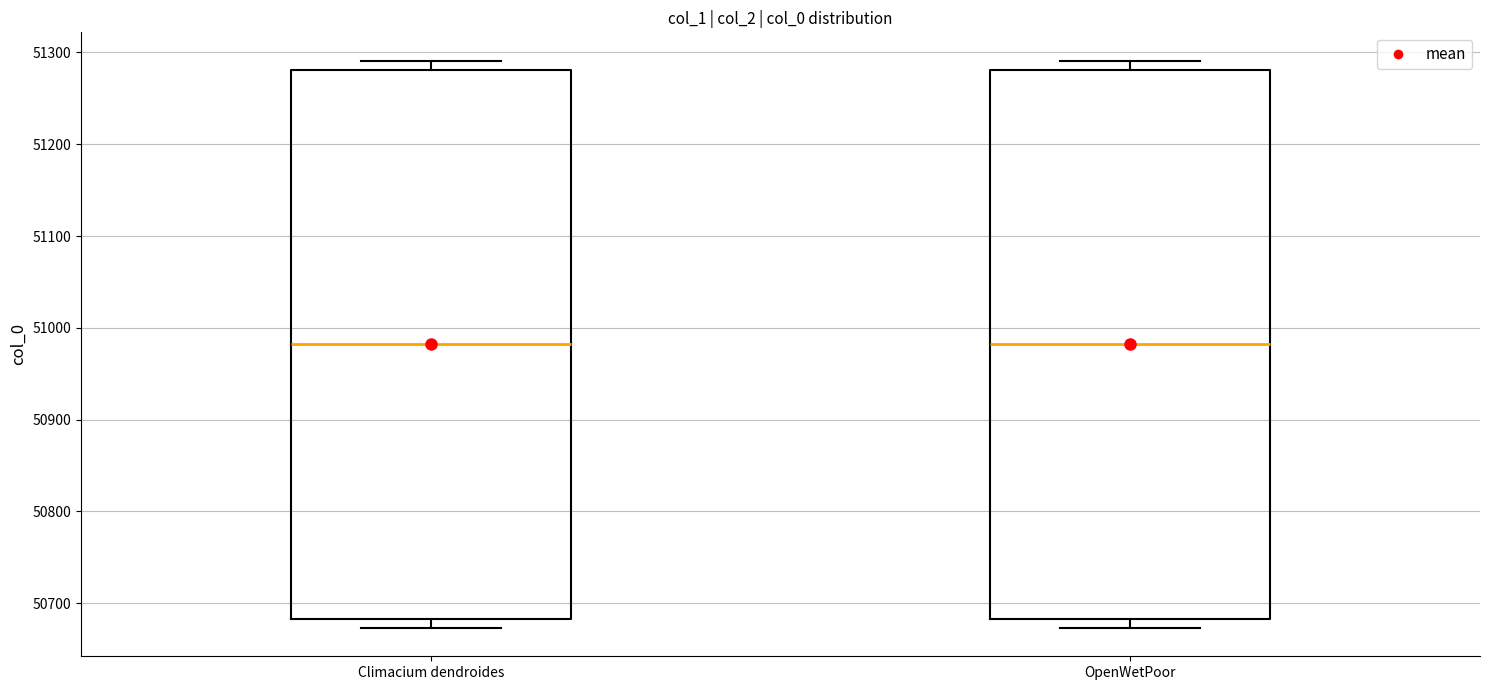

Where does the median line of the box for OpenWetPoor sit on the y-axis? The values are not printed on the chart, so give them approximately, as read against the axis.

50980